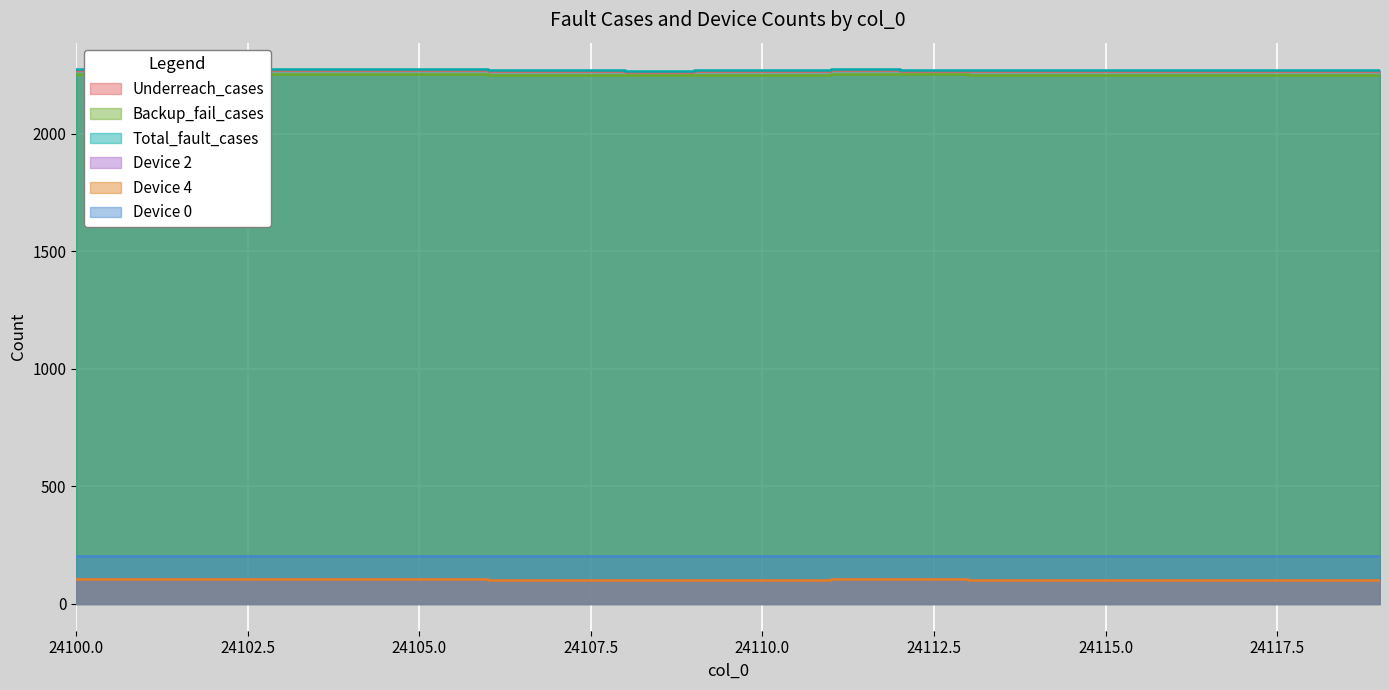

Reading left to right, list all the values displayed in this chart.

Underreach_cases: 24100=2270	24101=2270	24102=2270	24103=2270	24104=2270	24105=2270	24106=2266	24107=2266	24108=2263	24109=2266	24110=2266	24111=2270	24112=2268	24113=2266	24114=2266	24115=2266	24116=2266	24117=2266	24118=2266	24119=2266
Backup_fail_cases: 24100=2254	24101=2254	24102=2254	24103=2254	24104=2254	24105=2254	24106=2250	24107=2250	24108=2248	24109=2250	24110=2250	24111=2254	24112=2252	24113=2250	24114=2250	24115=2250	24116=2250	24117=2250	24118=2250	24119=2250
Total_fault_cases: 24100=2273	24101=2273	24102=2273	24103=2273	24104=2273	24105=2273	24106=2269	24107=2269	24108=2267	24109=2269	24110=2269	24111=2273	24112=2271	24113=2269	24114=2269	24115=2269	24116=2269	24117=2269	24118=2269	24119=2269
Device 2: 24100=105	24101=105	24102=105	24103=105	24104=105	24105=105	24106=104	24107=104	24108=103	24109=104	24110=104	24111=105	24112=105	24113=104	24114=104	24115=104	24116=104	24117=104	24118=104	24119=104
Device 4: 24100=105	24101=105	24102=105	24103=105	24104=105	24105=105	24106=104	24107=104	24108=103	24109=104	24110=104	24111=105	24112=105	24113=104	24114=104	24115=104	24116=104	24117=104	24118=104	24119=104
Device 0: 24100=205	24101=205	24102=205	24103=205	24104=205	24105=205	24106=204	24107=204	24108=203	24109=204	24110=204	24111=205	24112=204	24113=204	24114=204	24115=204	24116=204	24117=204	24118=204	24119=204